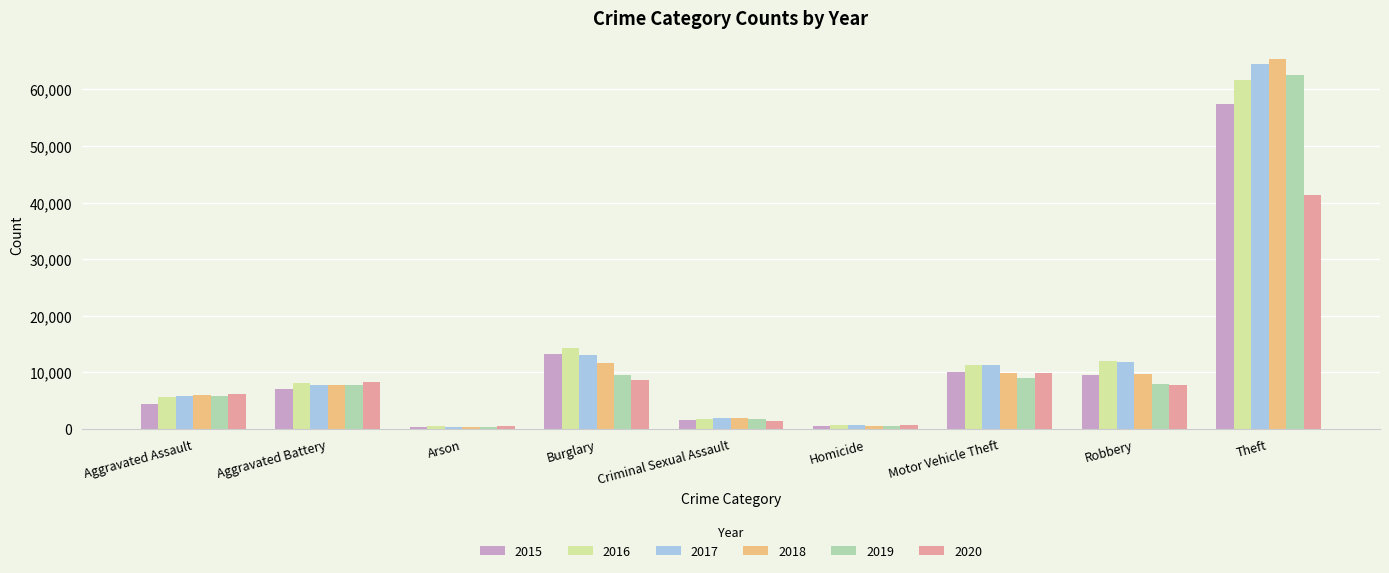

What is the difference between the second highest and second lowest values in the 2015 series?

12688